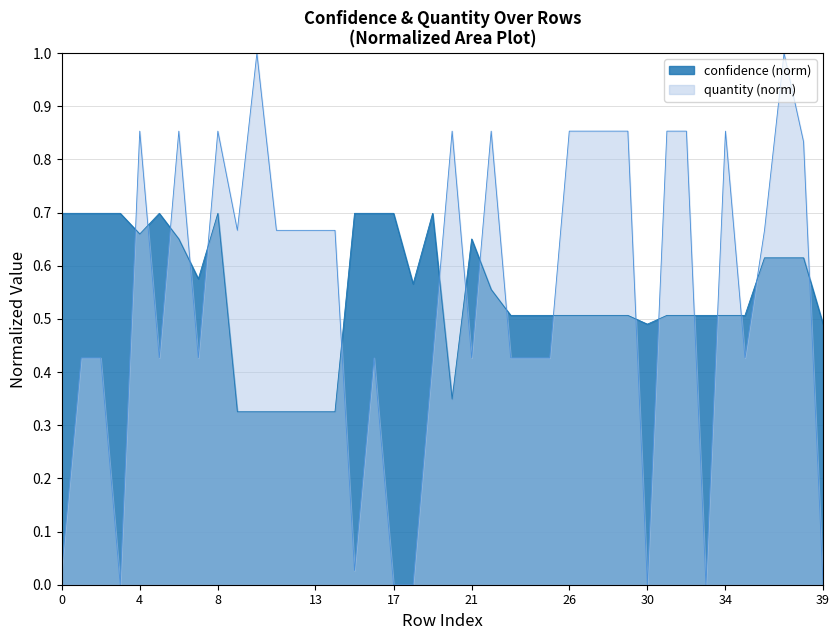

Is it true that the value at 35 is 0.5?

True